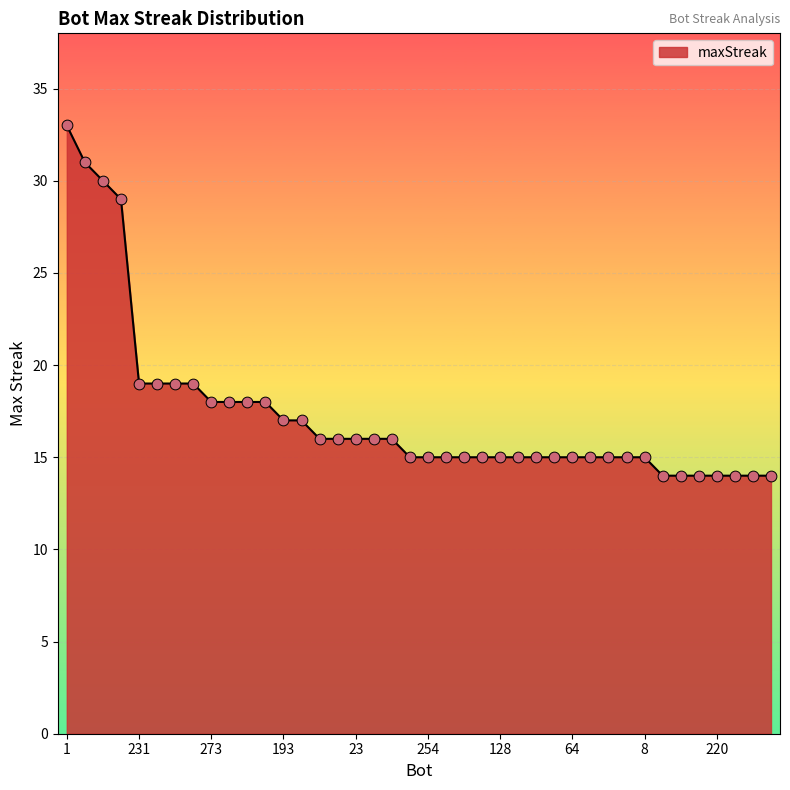

What is the difference between the maximum and minimum values?

19